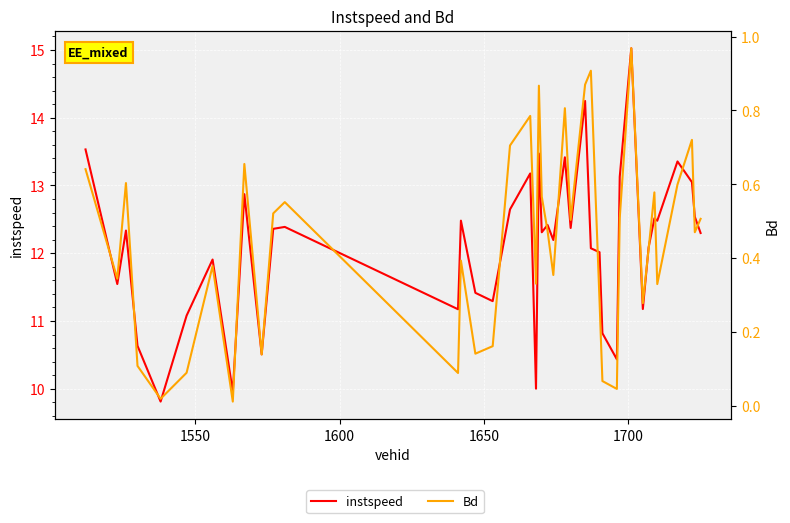

What is the difference between the second highest and second lowest values in the Bd series?

0.9